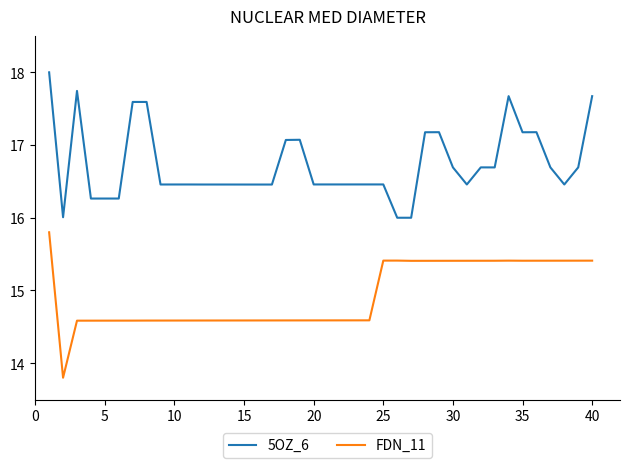

Which series has the largest total across all categories?

5OZ_6